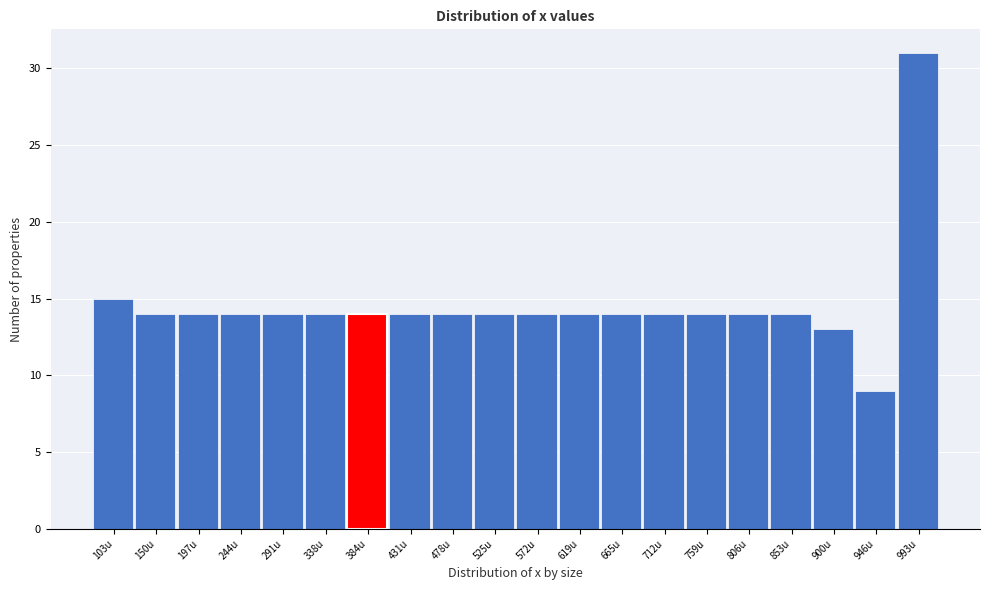

Reading left to right, transcribe this chart: for each bar, give the range it covers on the x-axis and its height. Neither the bar edges nor the heights are printed on the chart, so give them approximately, as read against the axes.

80 to 125: 15
125 to 175: 14
175 to 220: 14
220 to 265: 14
265 to 315: 14
315 to 360: 14
360 to 410: 14
410 to 455: 14
455 to 500: 14
500 to 550: 14
550 to 595: 14
595 to 640: 14
640 to 690: 14
690 to 735: 14
735 to 785: 14
785 to 830: 14
830 to 875: 14
875 to 925: 13
925 to 970: 9
970 to 1015: 31